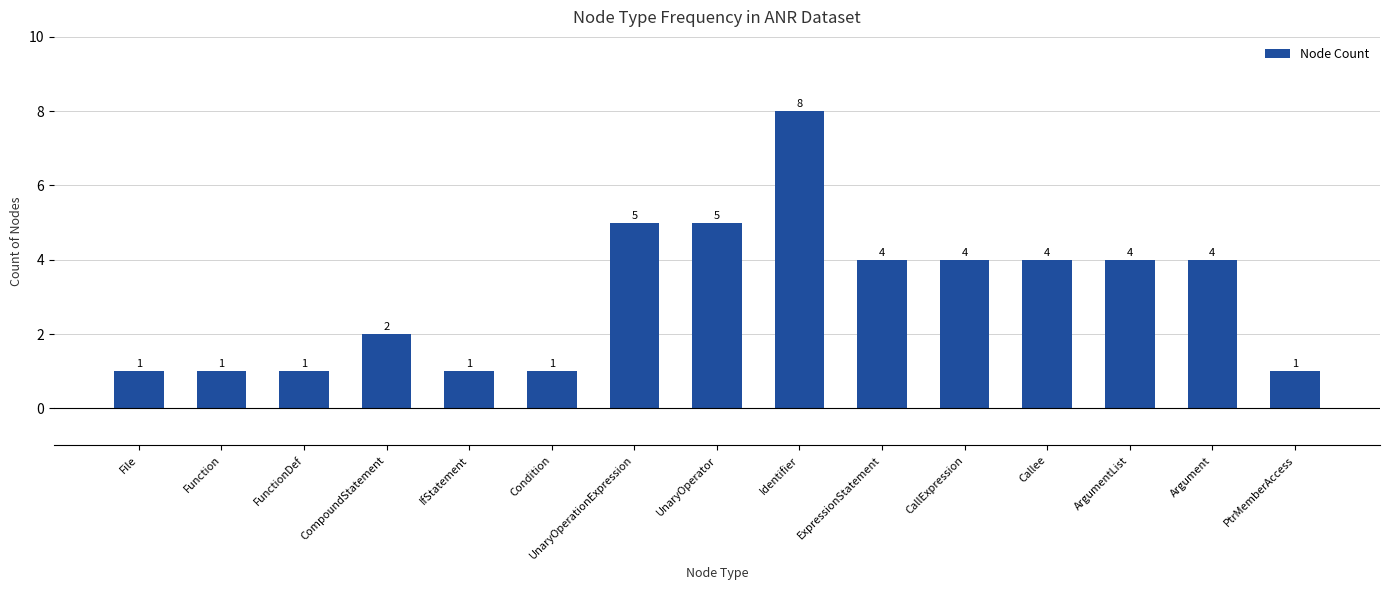

The chart shows a value of 4 at Argument. True or false?

True